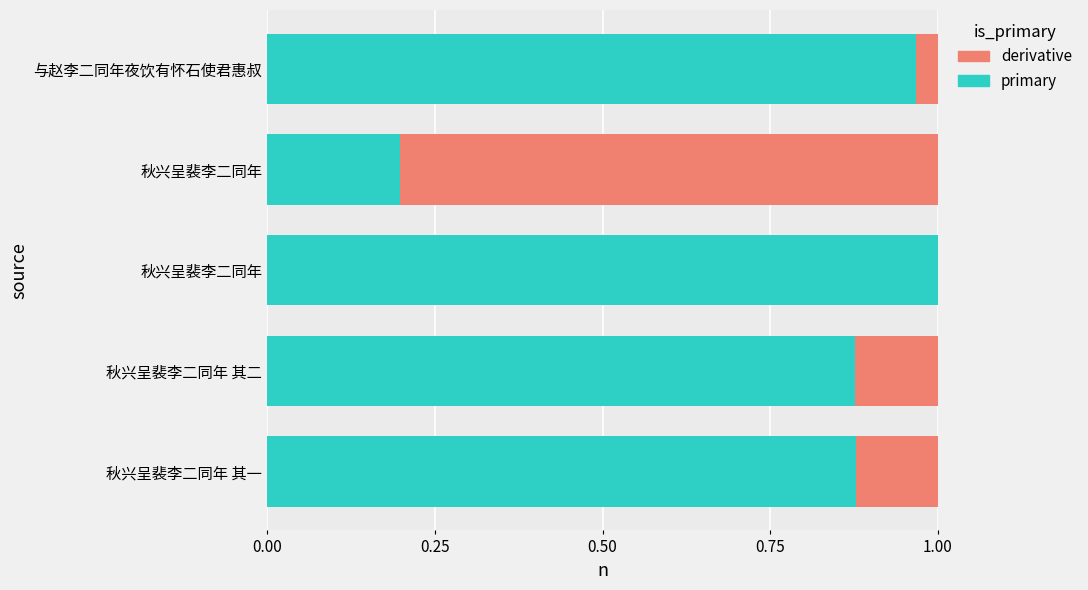

How many groups of bars are there?

5